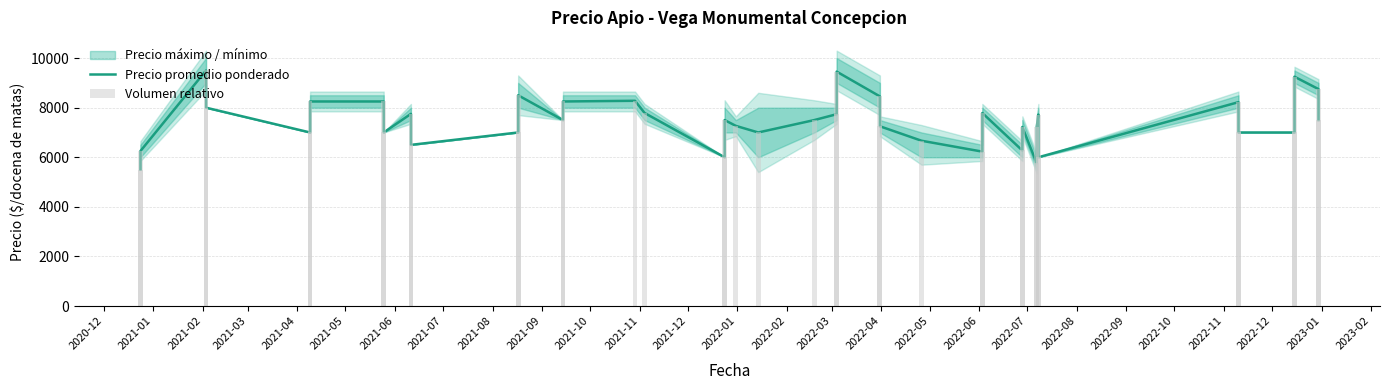

At which label does Precio promedio ponderado first exceed 7500?

2021-02